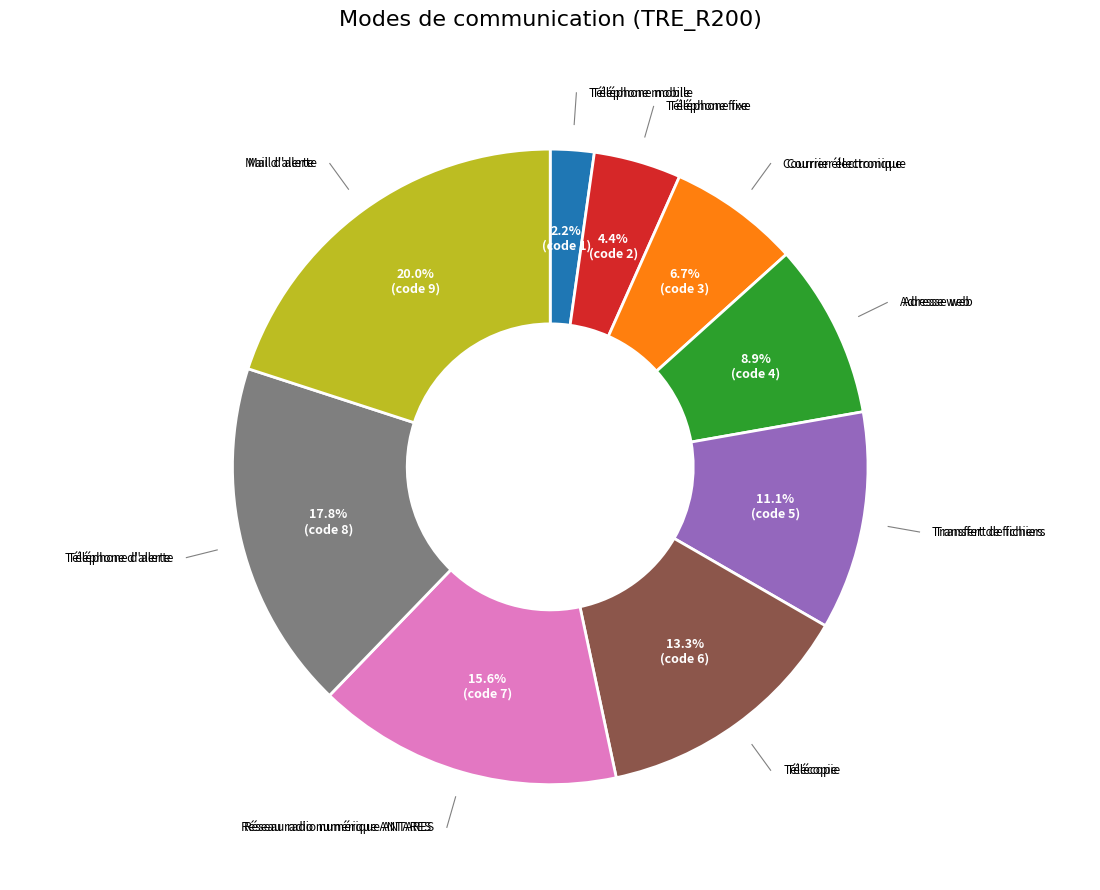

To the nearest percent, what is the combined percentage of Téléphone mobile and Téléphone fixe?

7%